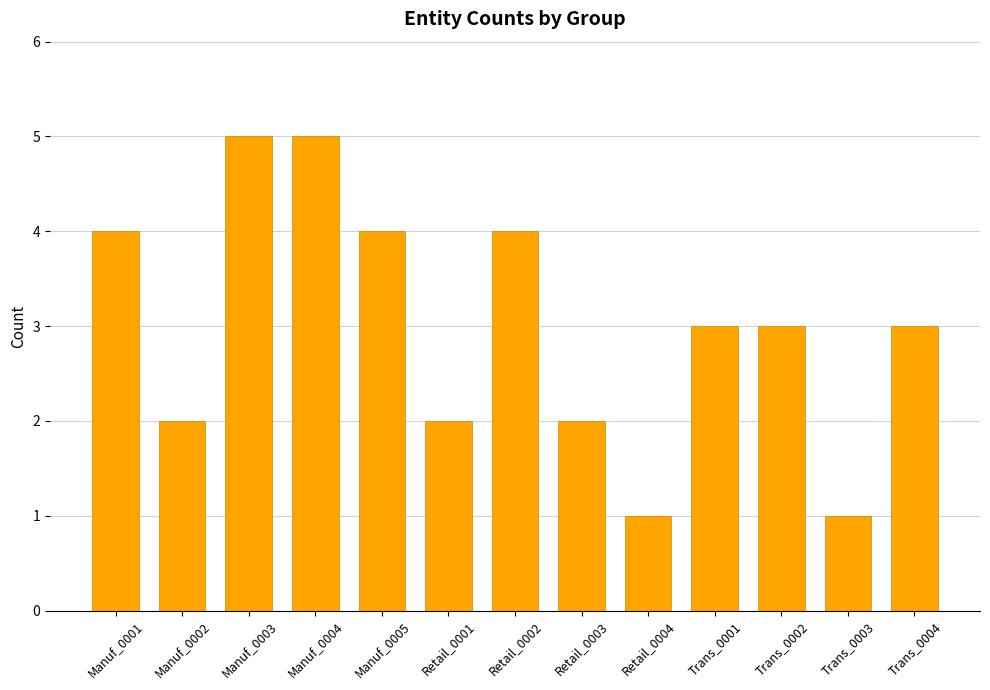

Reading left to right, extract all data points from this chart.

4	2	5	5	4	2	4	2	1	3	3	1	3